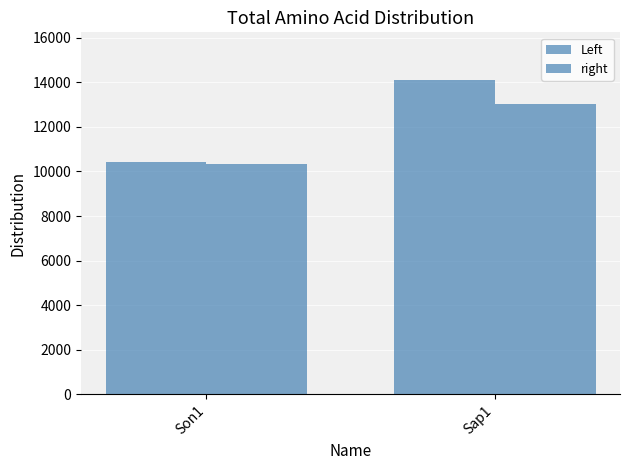

How many categories are shown in the chart?

2